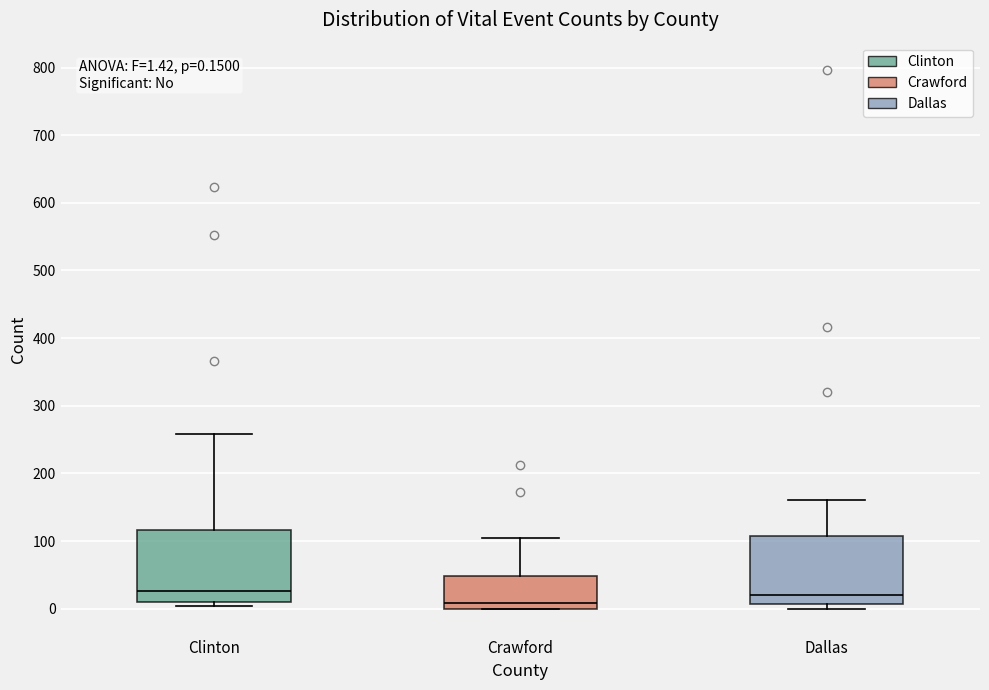

Which box's median line is the lowest?

Crawford